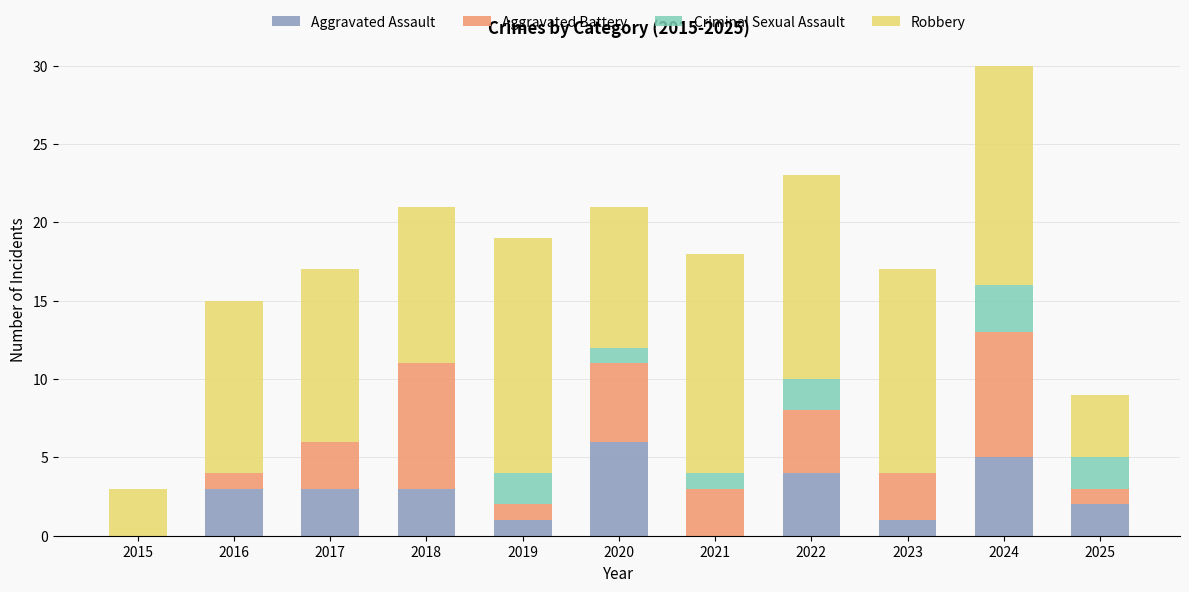

Which category has the highest value in the Aggravated Assault series?

2020